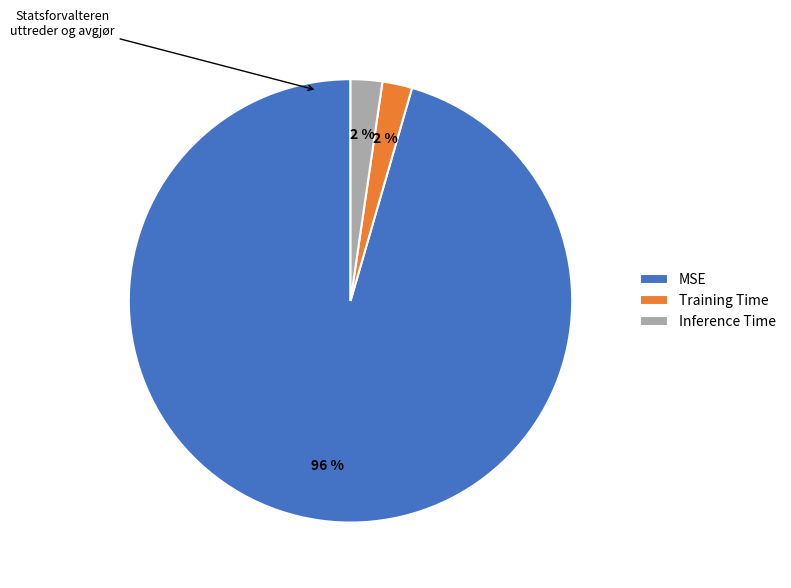

True or false: Training Time accounts for 2% of the total.

True